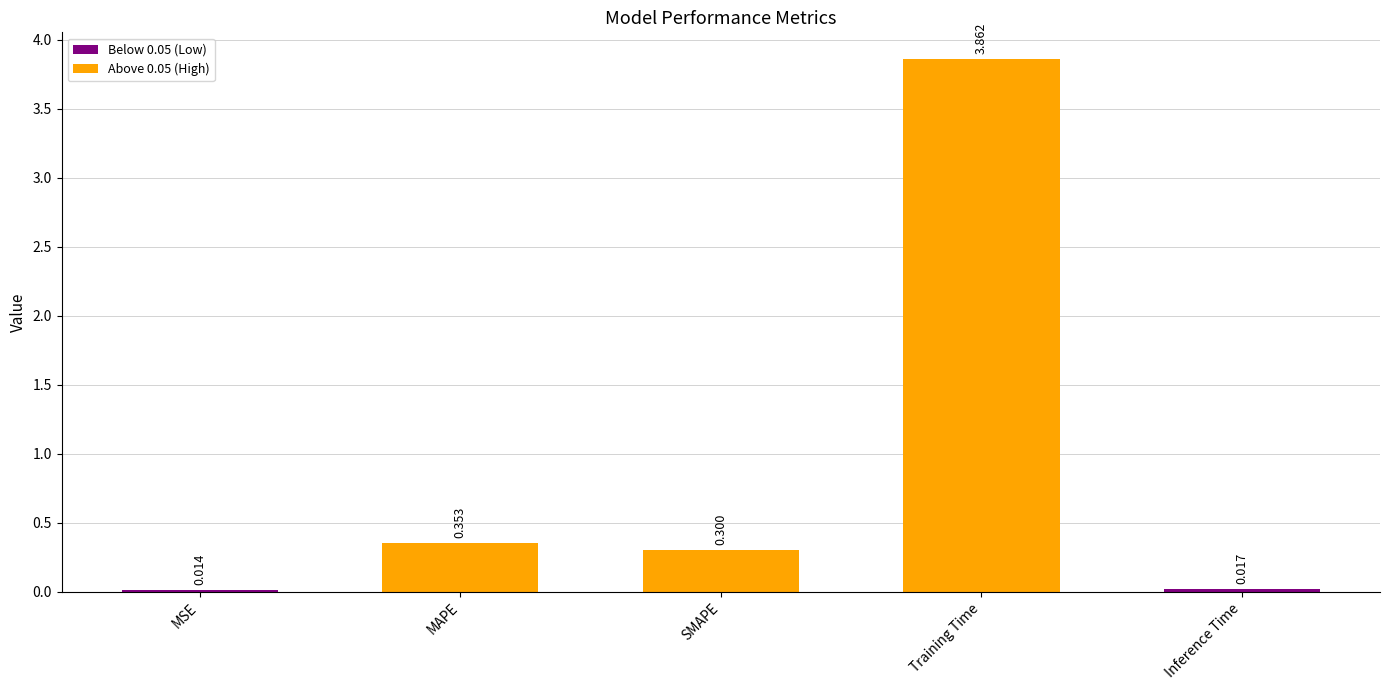

What is the average value?

0.9